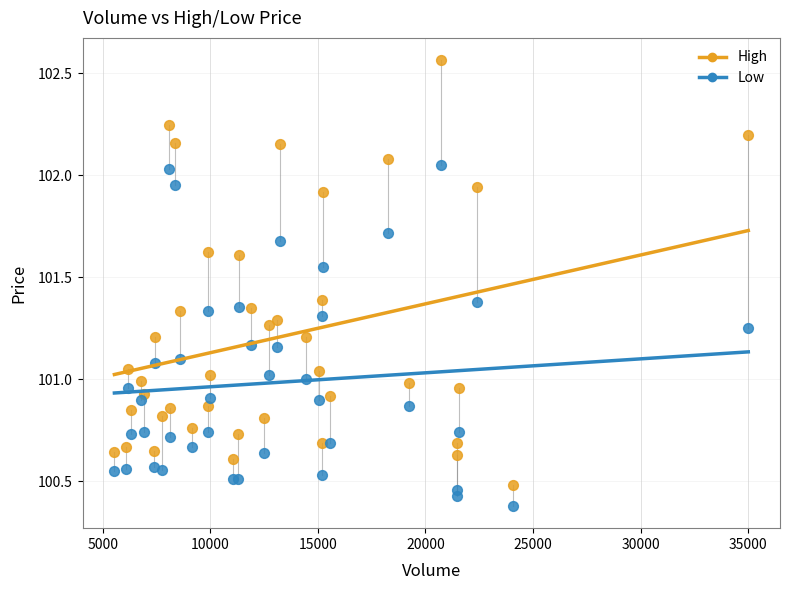

Which series reaches the maximum Y coordinate?

High